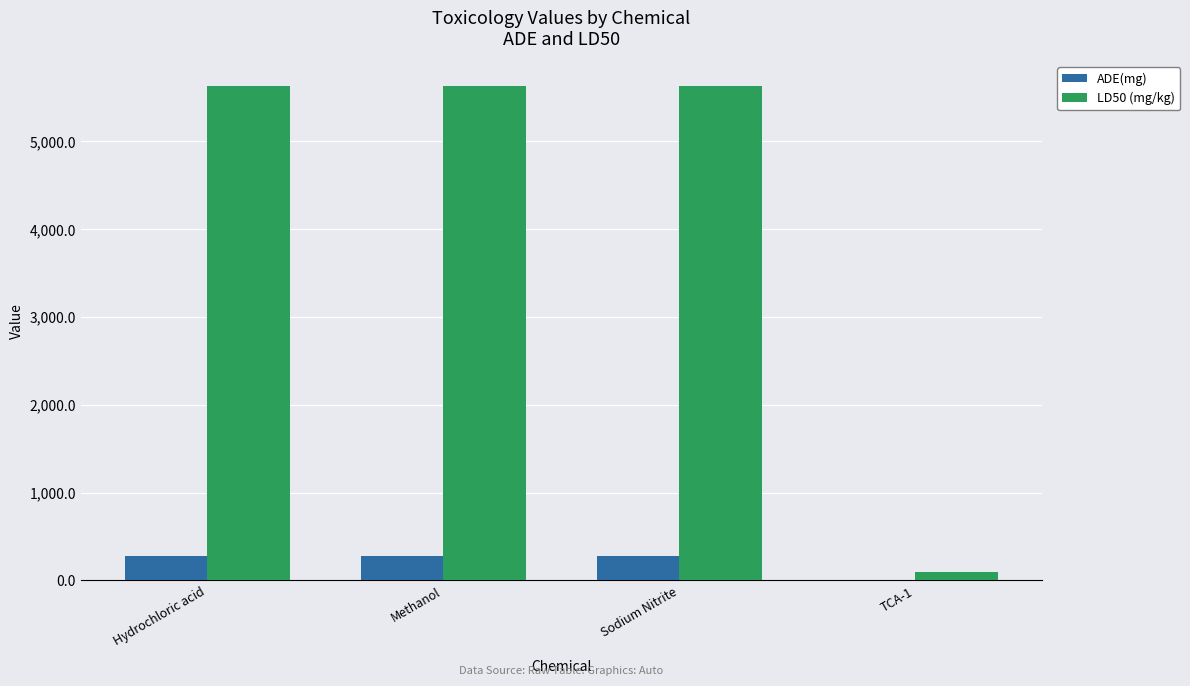

The LD50 (mg/kg) series shows 9113.3 at Sodium Nitrite. True or false?

False